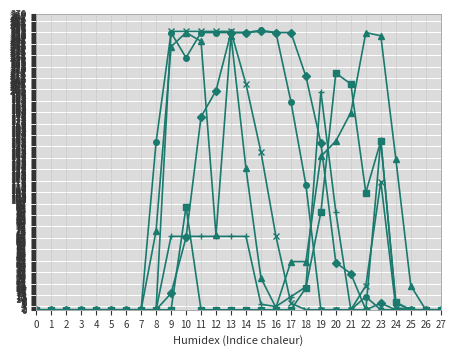

What is the greatest value displayed?

255